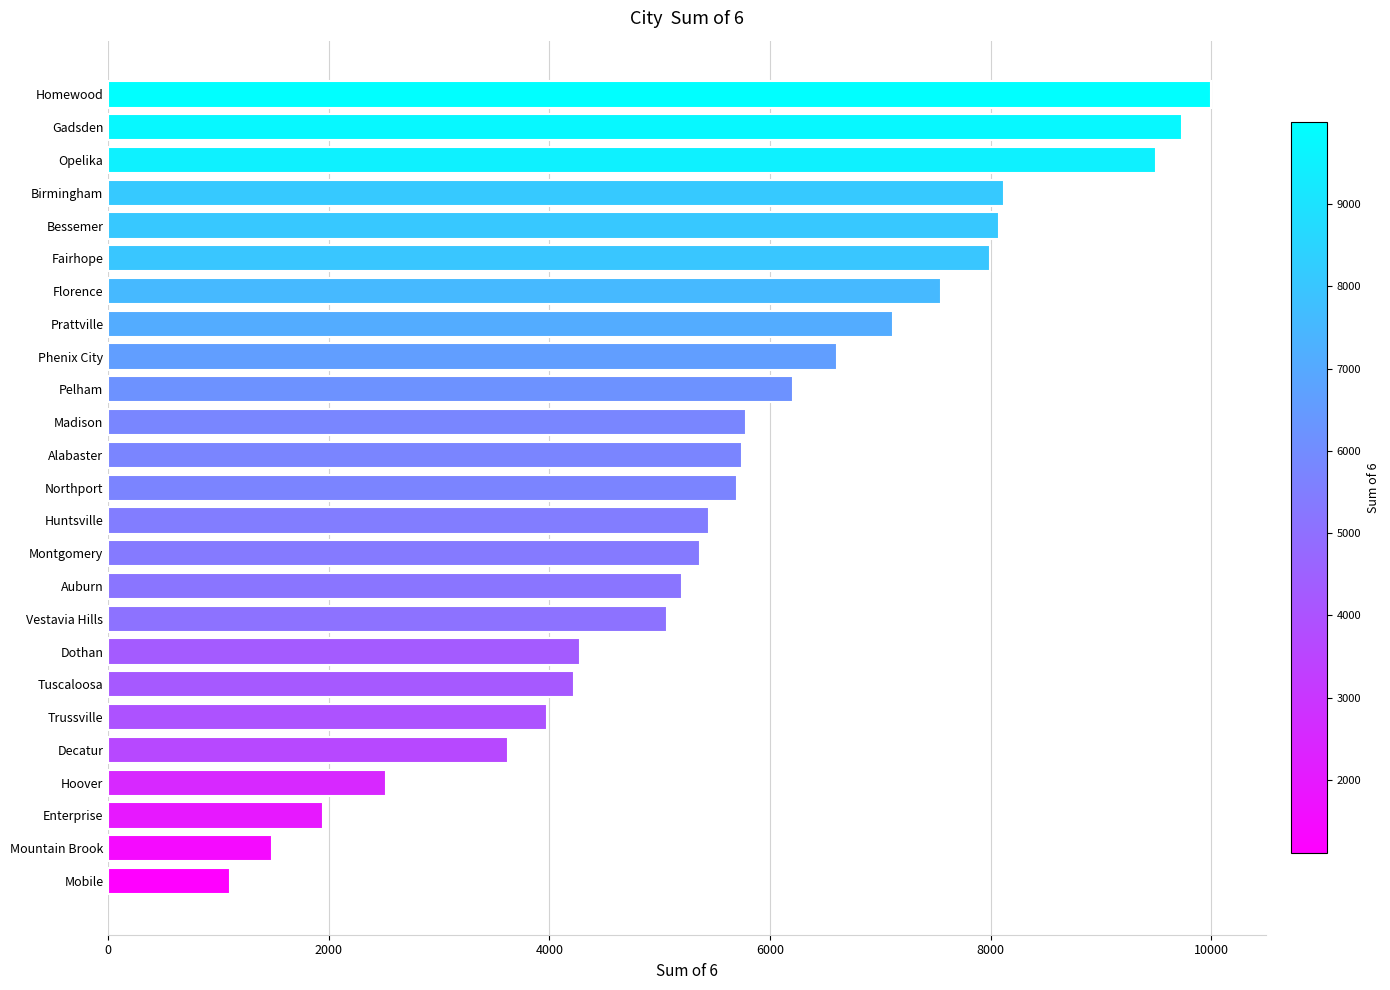

True or false: the data shows 5704 at Northport.

True